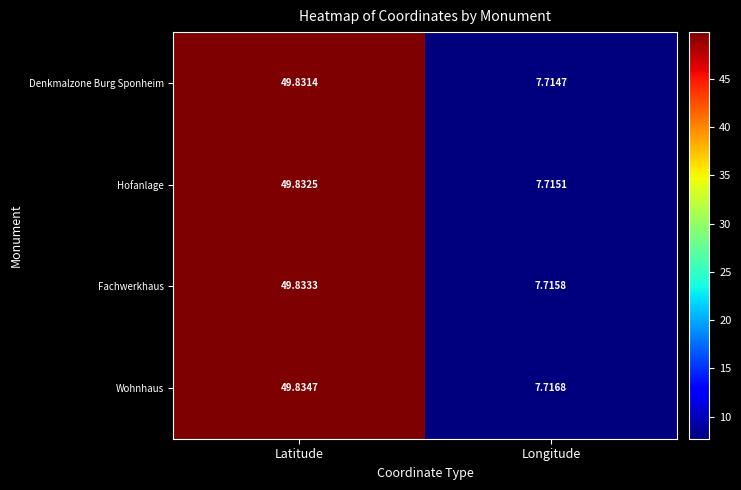

At Longitude, list the series in order from smallest to largest.

Denkmalzone Burg Sponheim, Hofanlage, Fachwerkhaus, Wohnhaus